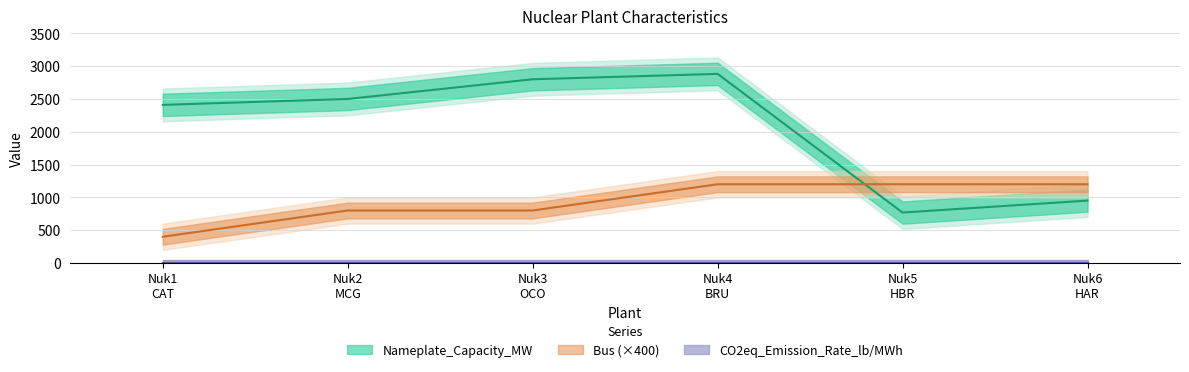

Which series has the largest range (max minus min)?

Nameplate_Capacity_MW